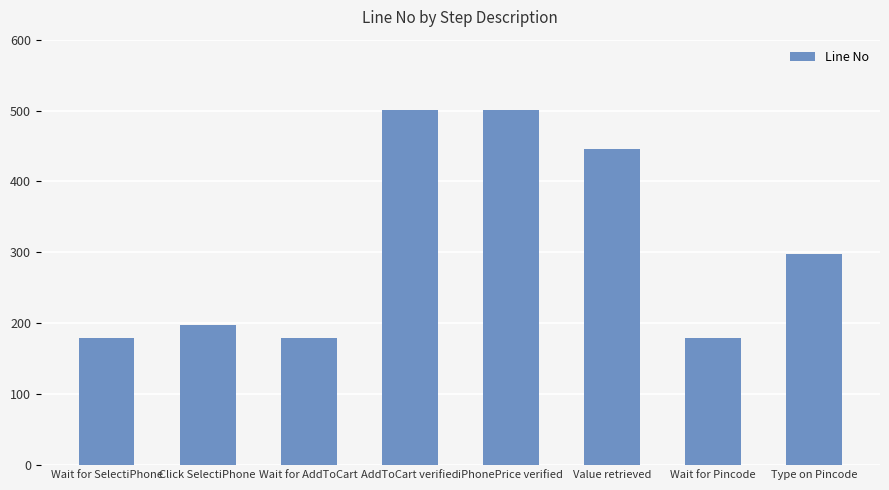

Reading right to left, what are all the values shown in this chart?

298	179	446	501	501	179	198	179